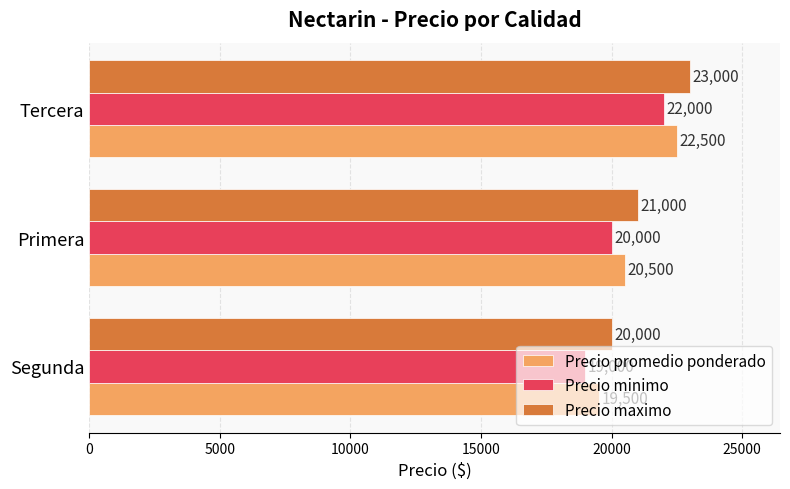

The Precio maximo series shows 23000 at Tercera. True or false?

True